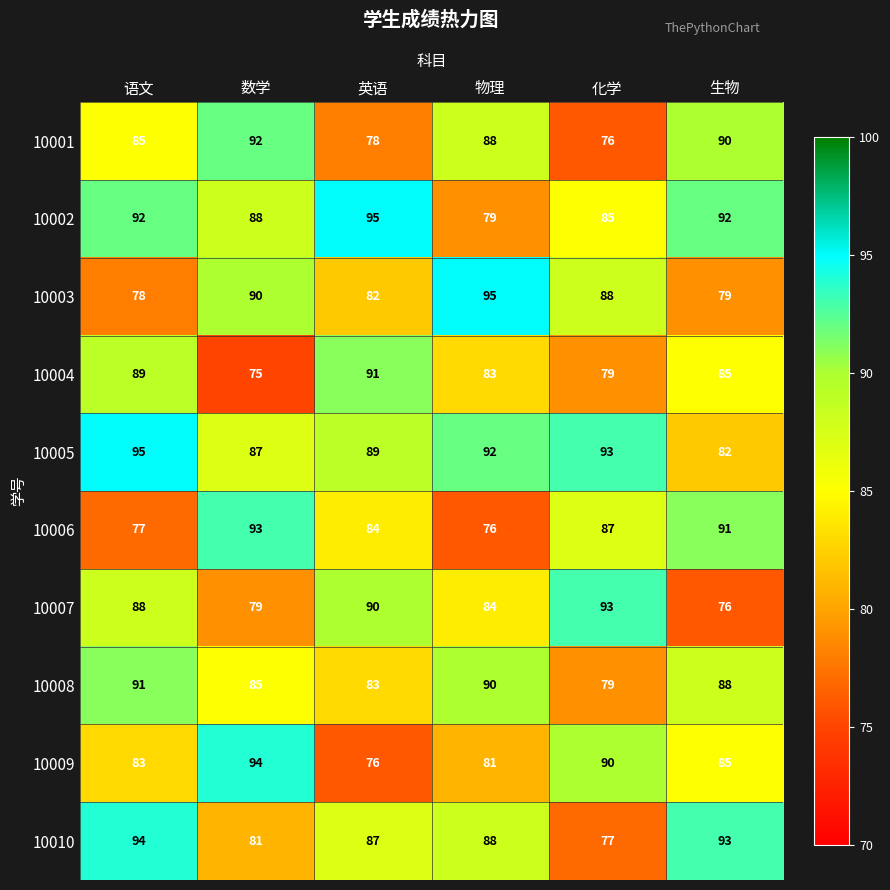

The value of 10003 at 数学 is 90. True or false?

True